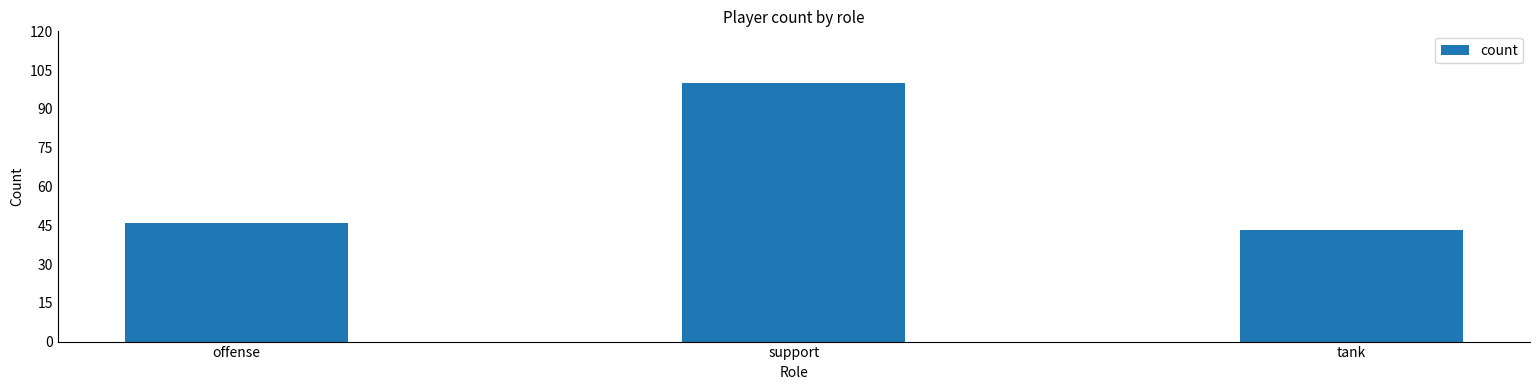

What value does the data have at support, to the nearest 5?

100